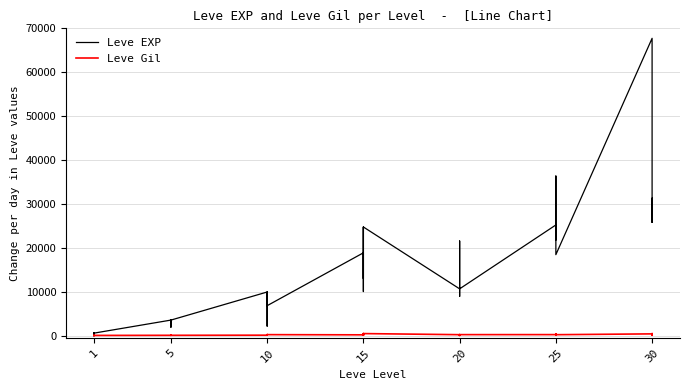

How many values in the Leve EXP series are below 10710?

20